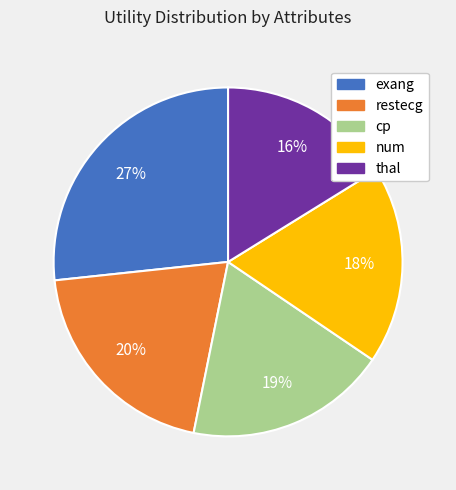

How many segments does this pie chart have?

5